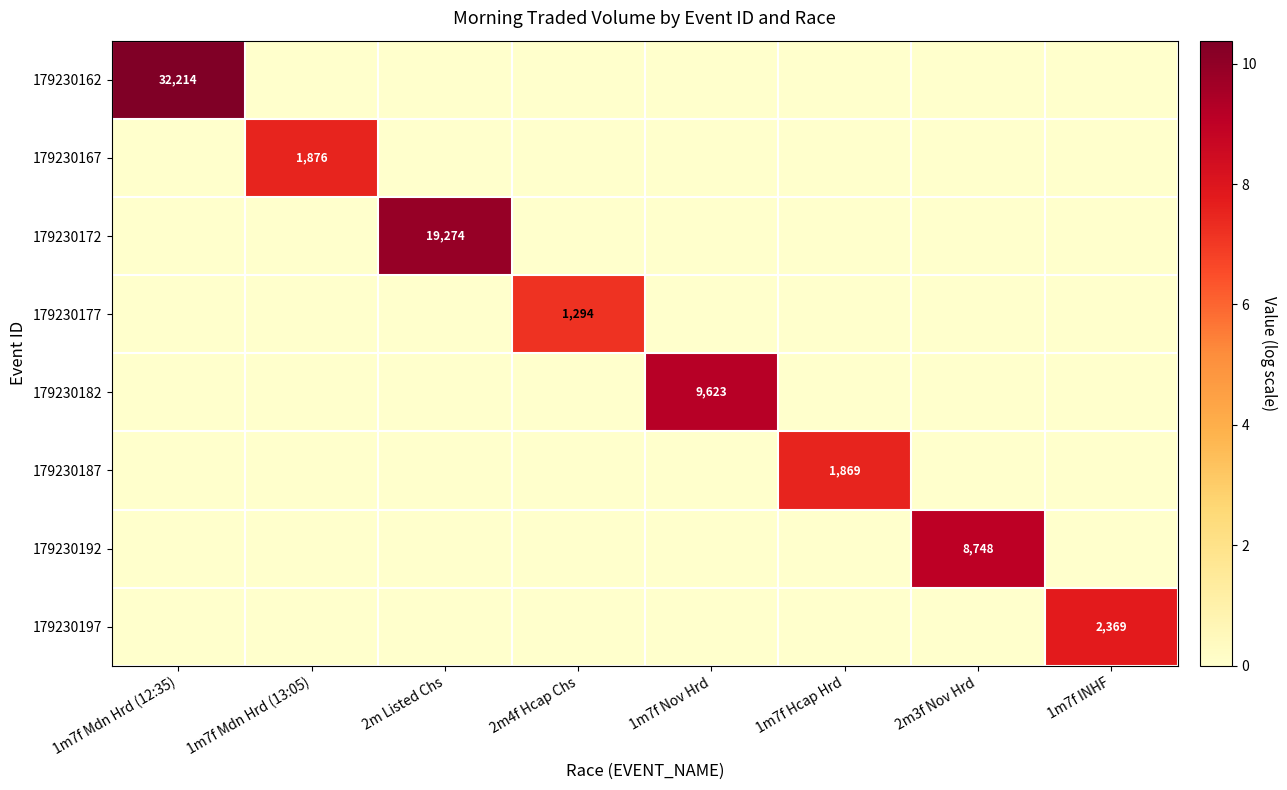

Which series changed the most between 1m7f Nov Hrd and 1m7f INHF?

179230182